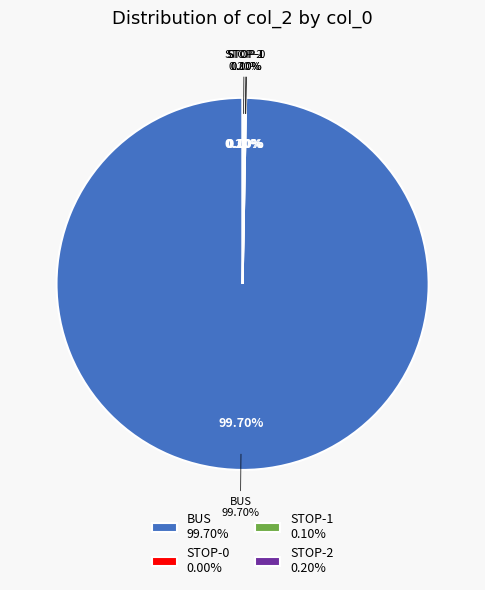

True or false: BUS accounts for 99% of the total.

False